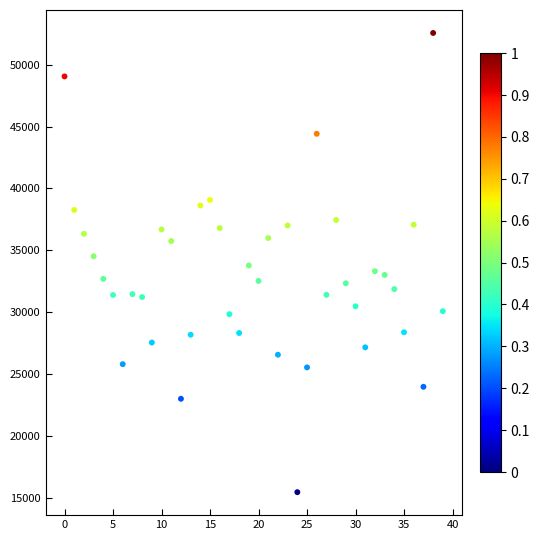

What is the range of Y values (max minus min)?

37120